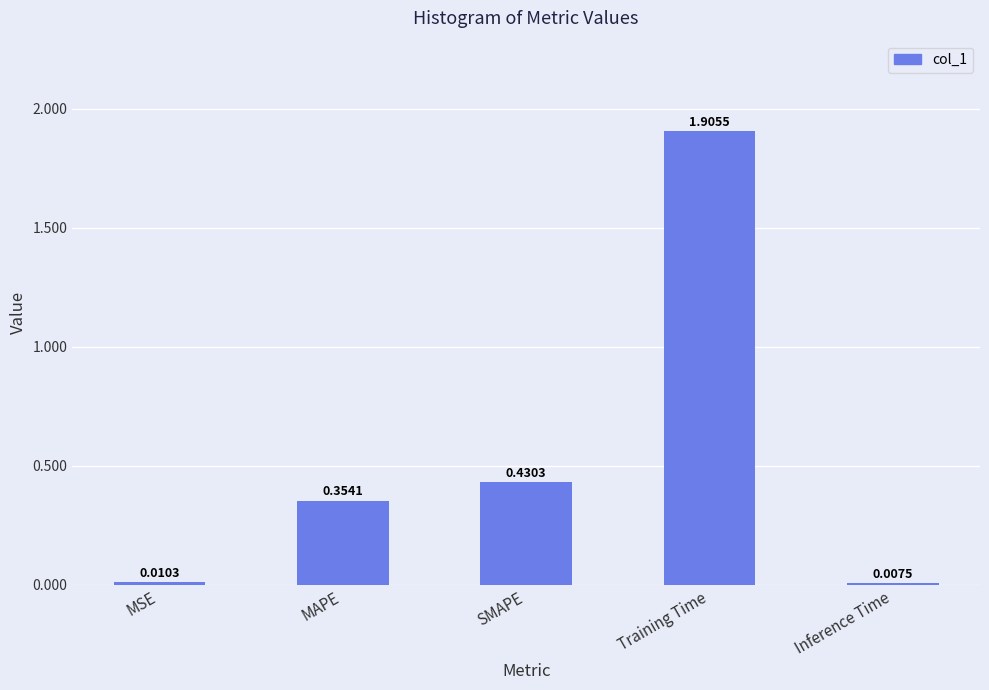

Where is the data nearest to the value 0?

Inference Time